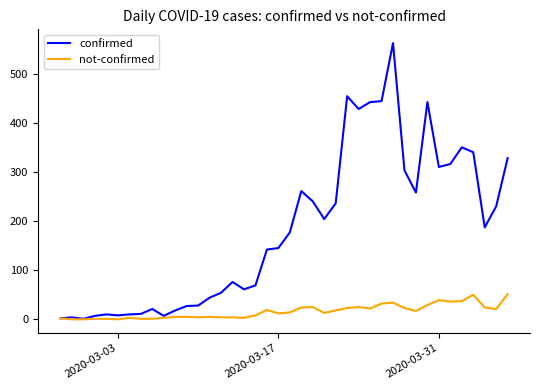

Which series has the widest spread of values?

confirmed